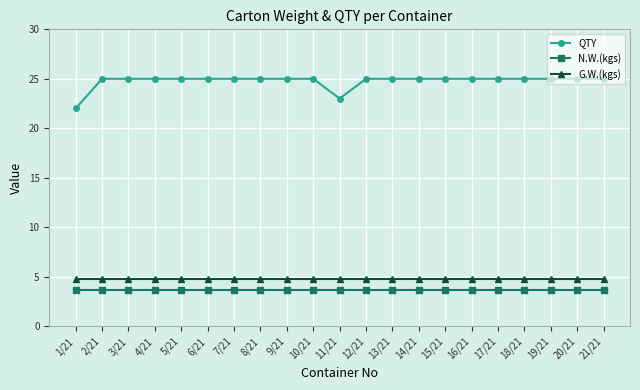

Which series has the largest total across all categories?

QTY